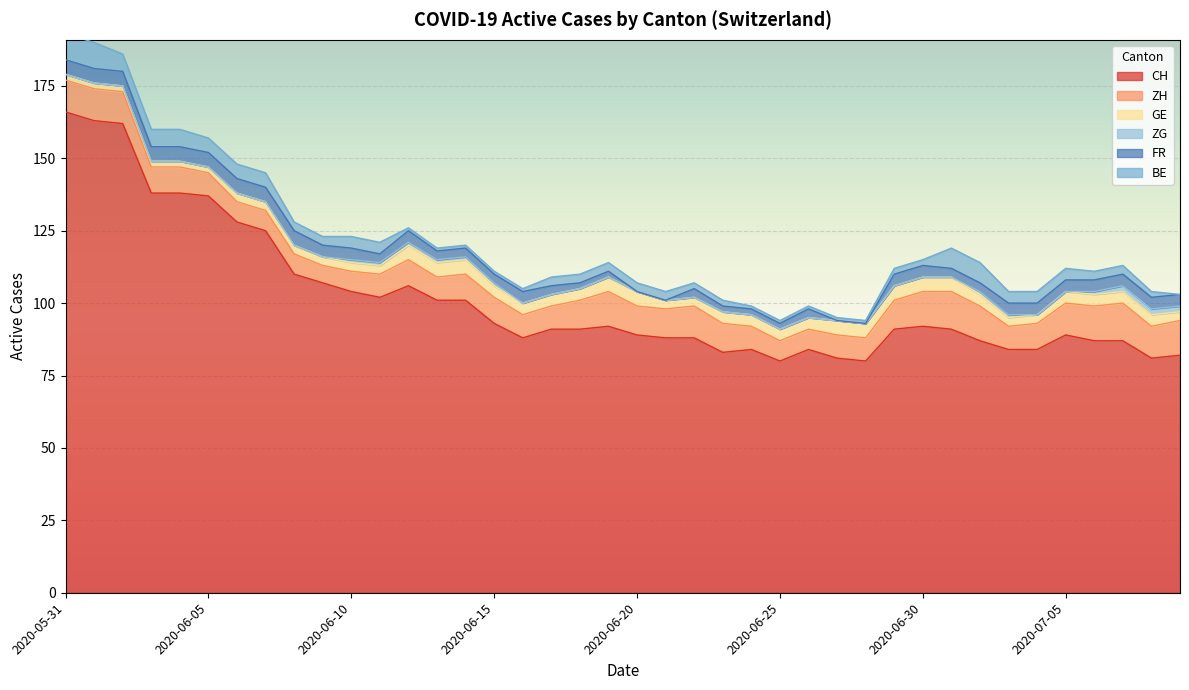

Reading right to left, what are all the values shown in this chart?

CH: 82	81	87	87	89	84	84	87	91	92	91	80	81	84	80	84	83	88	88	89	92	91	91	88	93	101	101	106	102	104	107	110	125	128	137	138	138	162	163	166
ZH: 12	11	13	12	11	9	8	12	13	12	10	8	8	7	7	8	10	11	10	10	12	10	8	8	9	9	8	9	8	7	6	7	7	7	8	9	9	11	11	11
GE: 3	4	4	4	4	3	3	4	5	5	5	5	5	4	4	4	4	3	3	5	5	4	4	4	4	5	5	5	3	3	3	3	3	3	2	2	2	2	2	2
ZG: 2	2	2	1	0	0	1	1	0	0	0	0	0	0	0	0	0	0	0	0	0	0	0	0	1	1	1	1	1	1	0	0	0	0	0	0	0	0	0	0
FR: 4	4	4	4	4	4	4	3	3	4	4	0	0	3	2	2	2	3	0	0	2	2	3	4	3	3	3	4	3	4	4	5	5	5	5	5	5	5	5	5
BE: 0	2	3	3	4	4	4	7	7	2	2	1	1	1	1	1	2	2	3	3	3	3	3	1	1	1	1	1	4	4	3	3	5	5	5	6	6	6	9	9